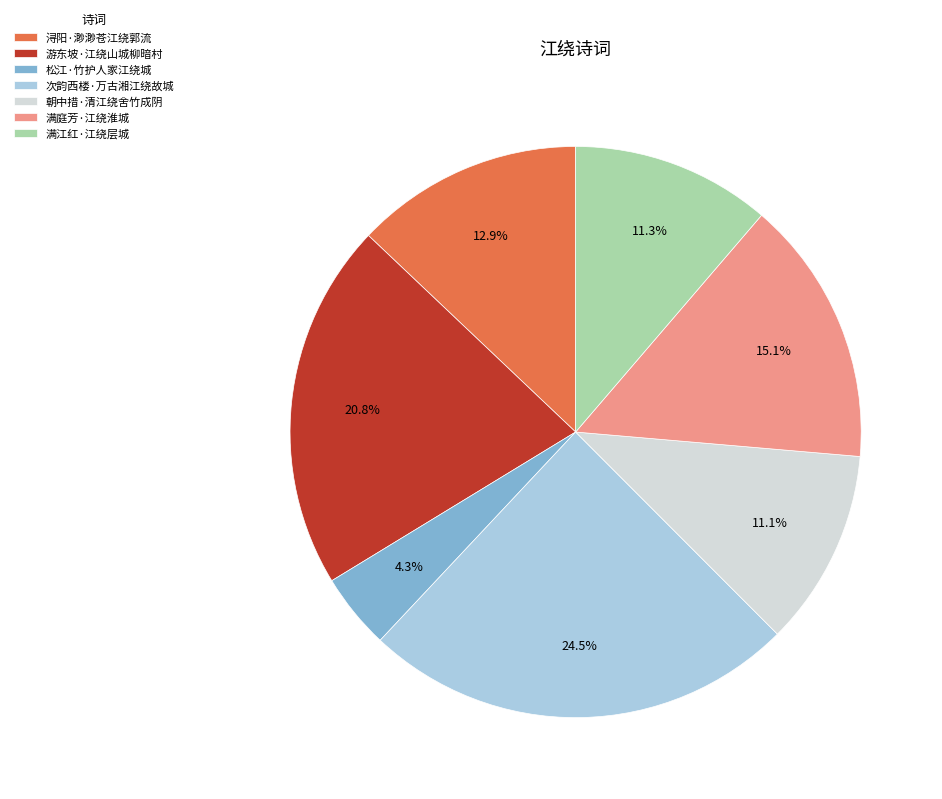

To the nearest percent, what is the difference between the largest and smallest slice percentages?

20%